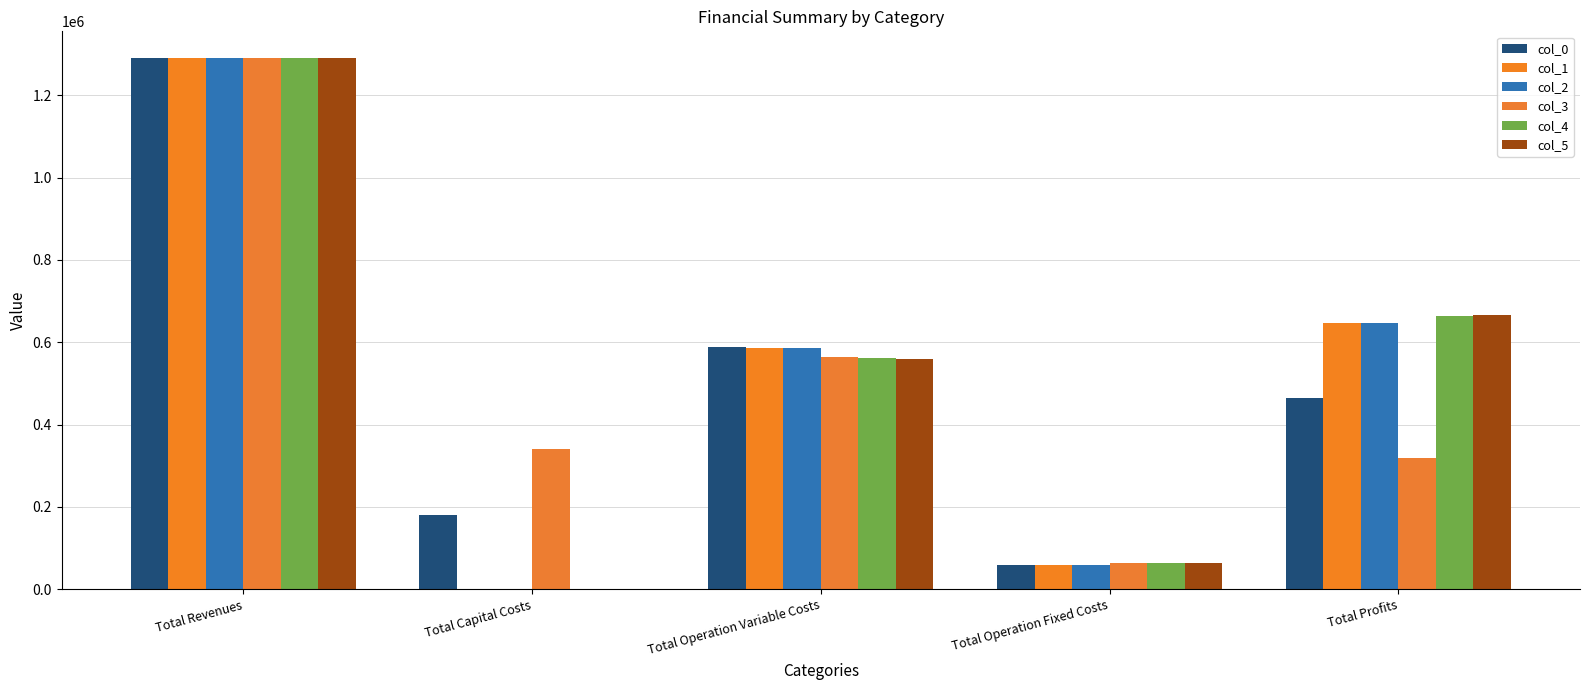

Is it true that col_2 equals 0.0 at Total Capital Costs?

True